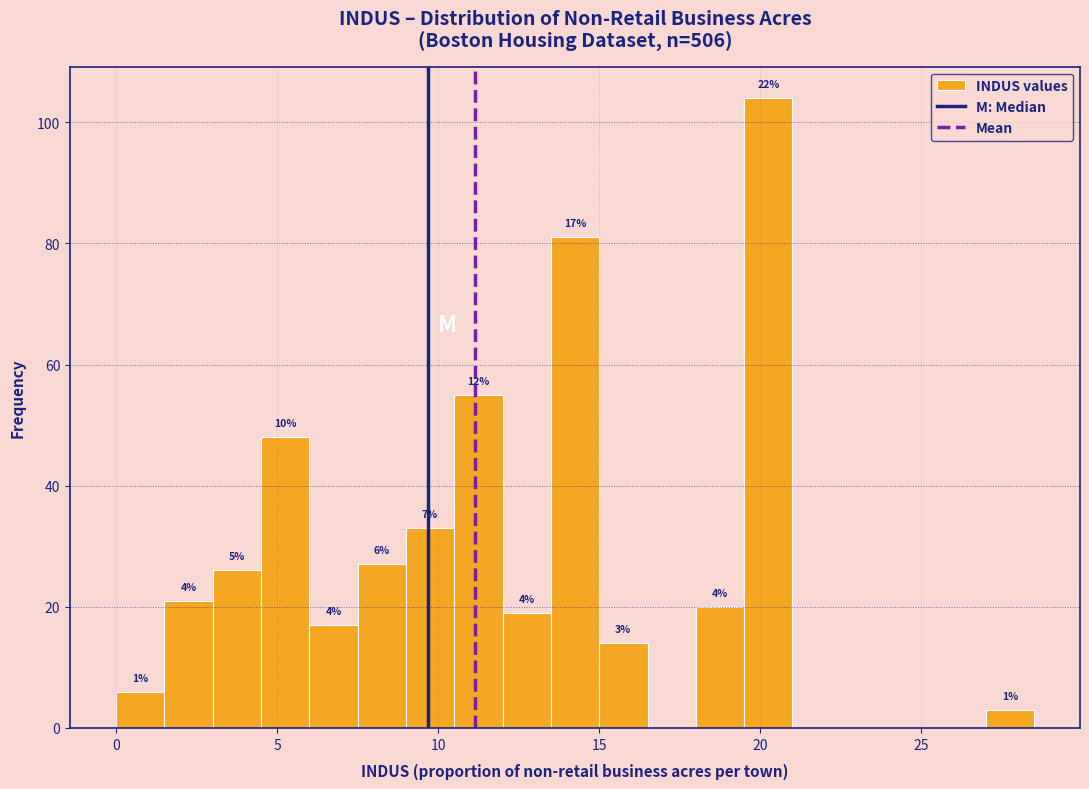

Read against the x-axis, roughly where is the centre of the tallest bar?

20.5